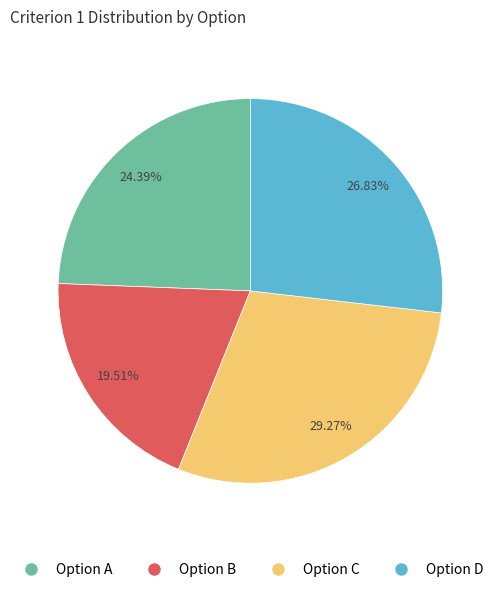

What is the ratio of the value at Option D to the value at Option A?

1.1